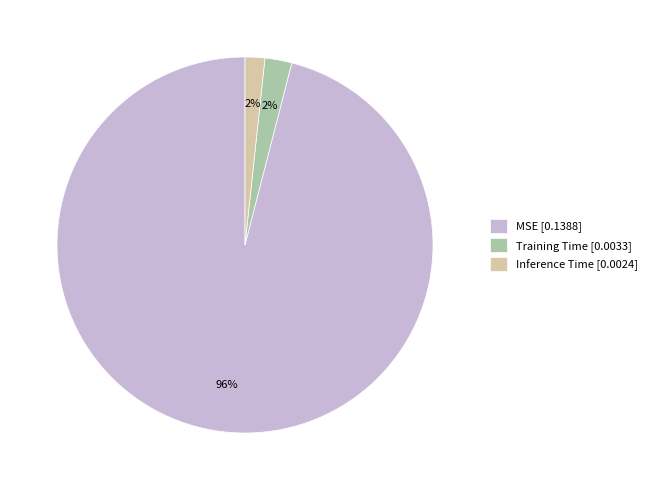

What percentage is the MSE slice, to the nearest percent?

96%